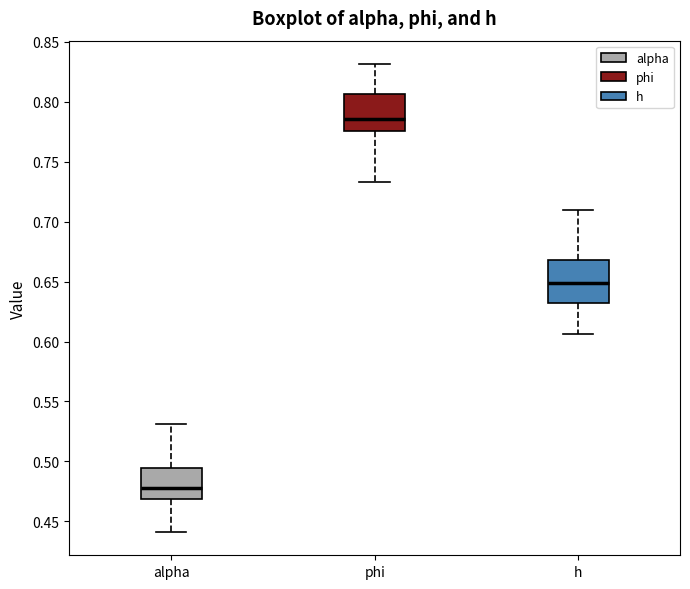

Reading left to right, transcribe this box plot: for each box, give where its median line is, the range the box spans, and where its two whiskers end, as read against the y-axis. The values are not printed on the chart, so give them approximately, as read against the axis.

alpha: median 0.480, box 0.470 to 0.495, whiskers 0.440 to 0.530
phi: median 0.785, box 0.775 to 0.805, whiskers 0.735 to 0.830
h: median 0.650, box 0.630 to 0.670, whiskers 0.605 to 0.710